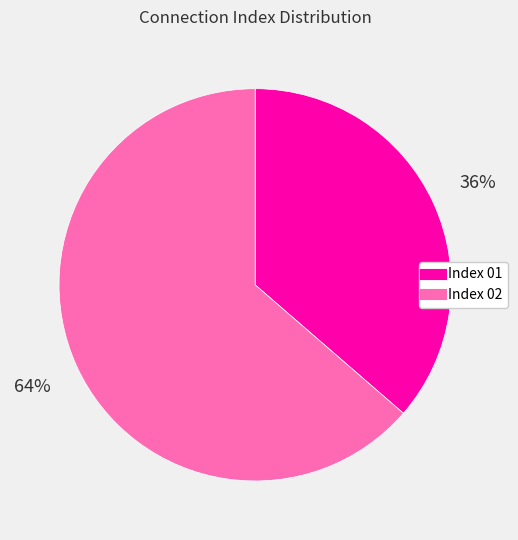

How many segments does this pie chart have?

2